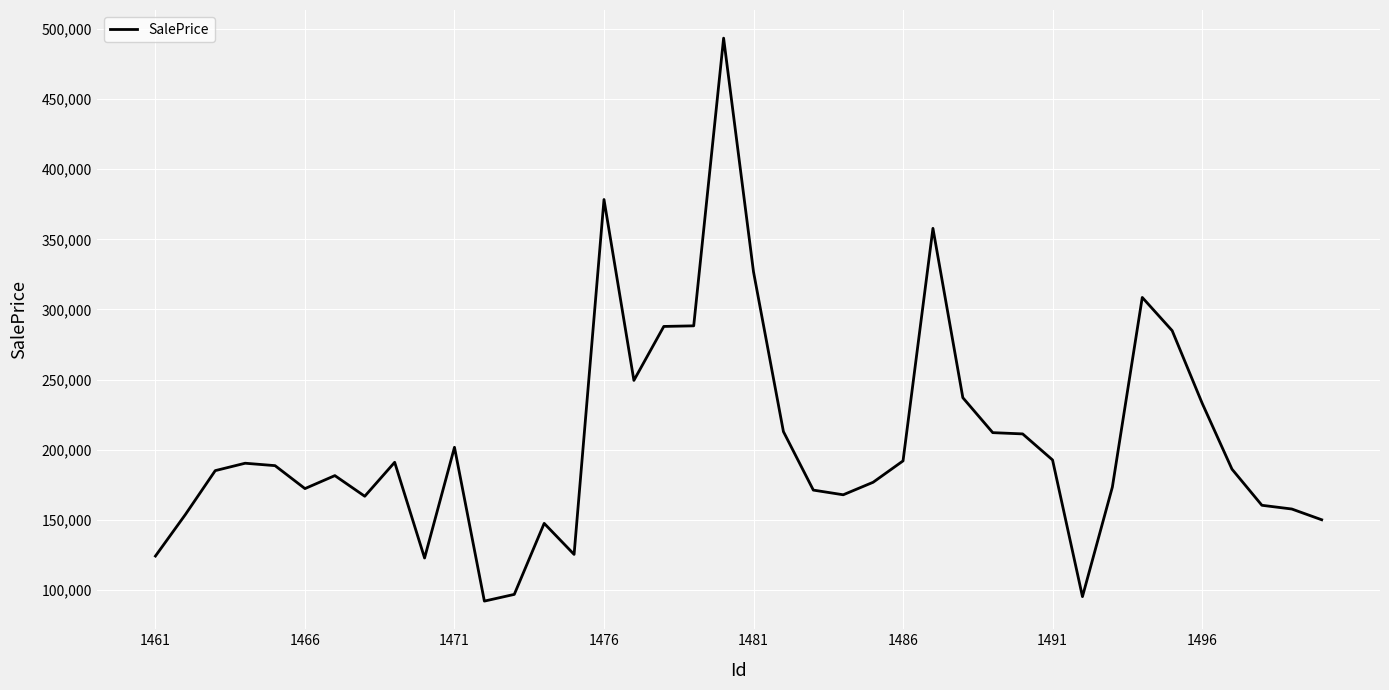

What is the maximum value shown in the chart?

493409.5